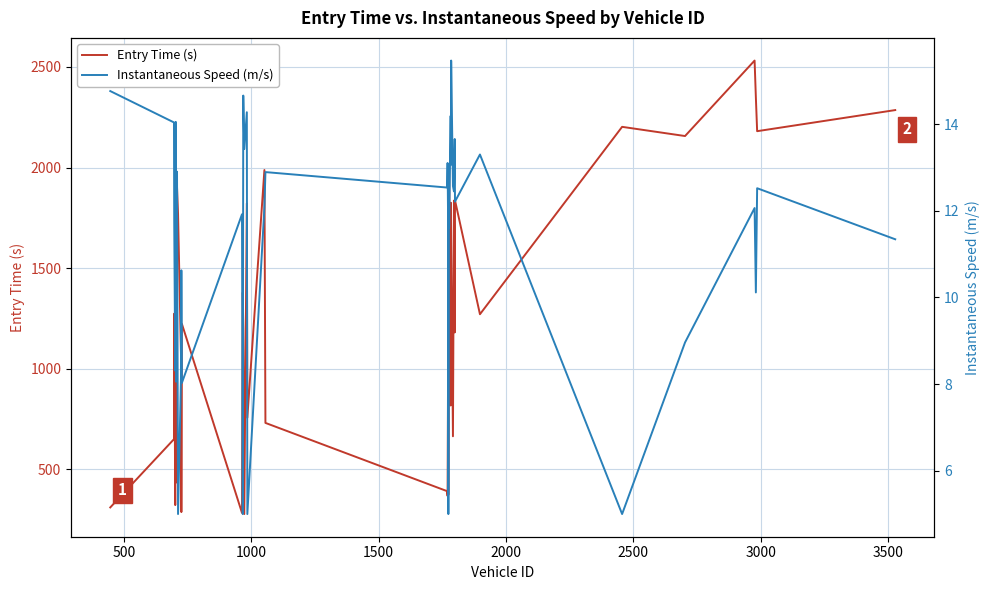

True or false: Entry Time (s) and Instantaneous Speed (m/s) cross at least once.

False